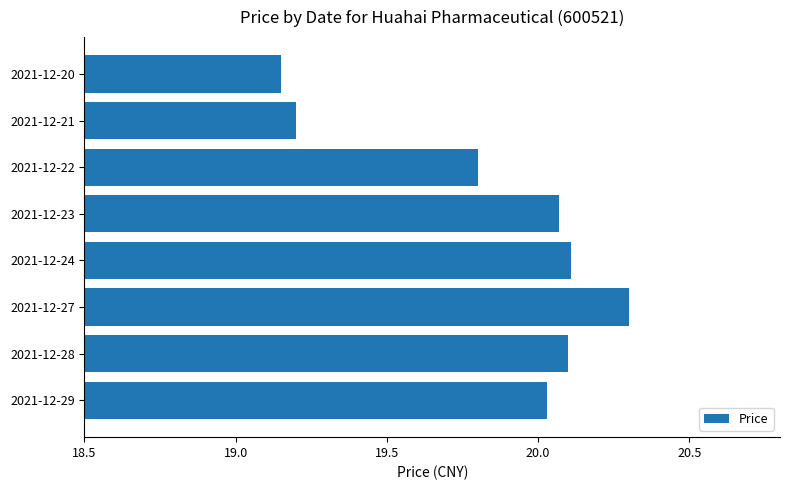

What is the average value?

19.8